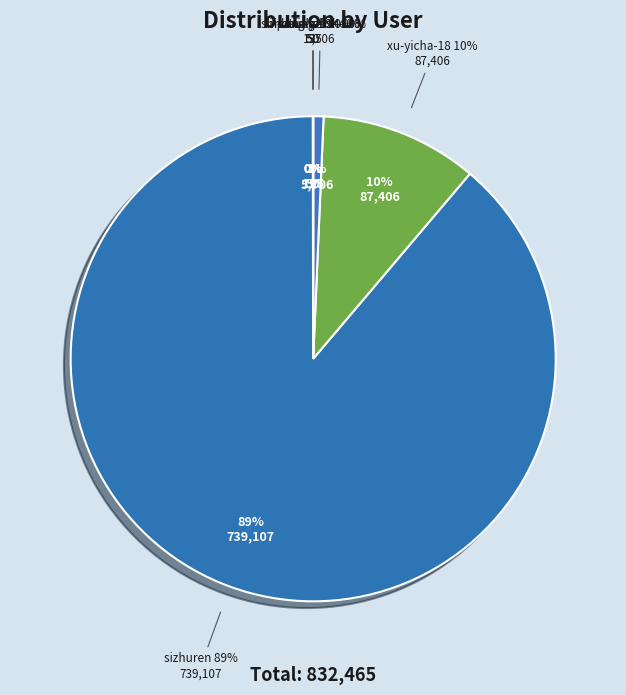

The xu-yicha-18 slice represents 1% of the pie. True or false?

False